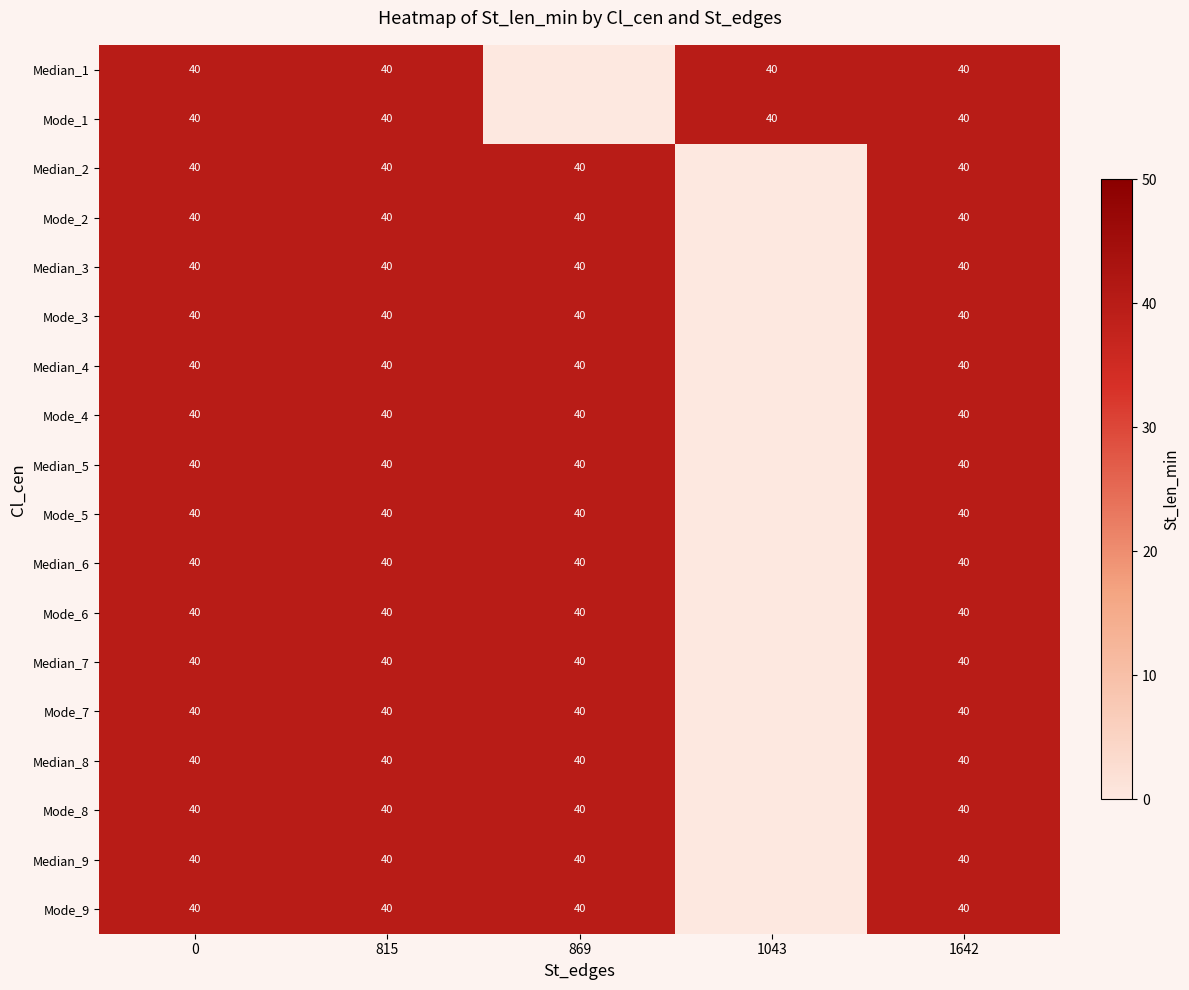

The Mode_7 series shows 40 at 815. True or false?

True